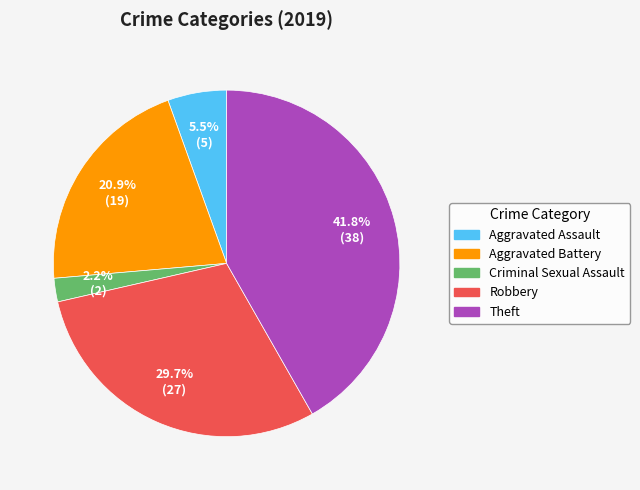

Approximately how many times larger is the value at Criminal Sexual Assault compared to Aggravated Assault?

0.4